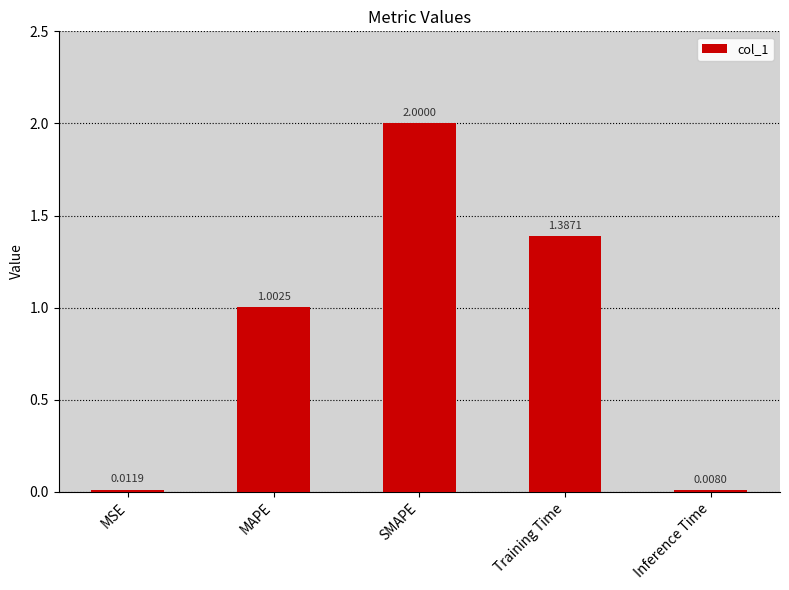

What is the sum of all values?

4.4